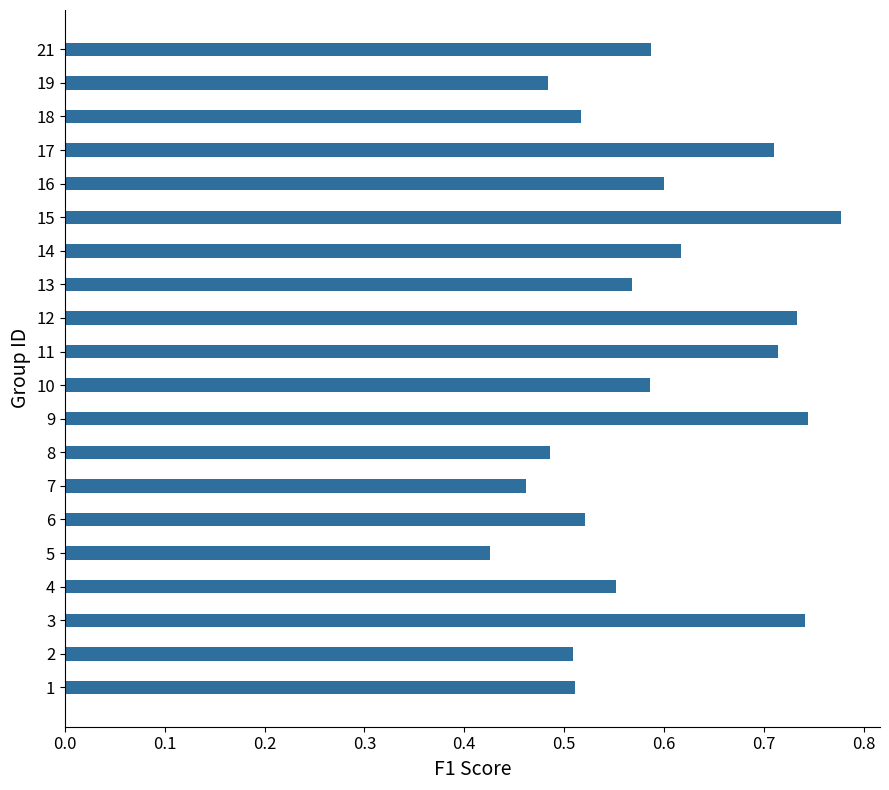

What is the difference between the second highest and second lowest values?

0.3